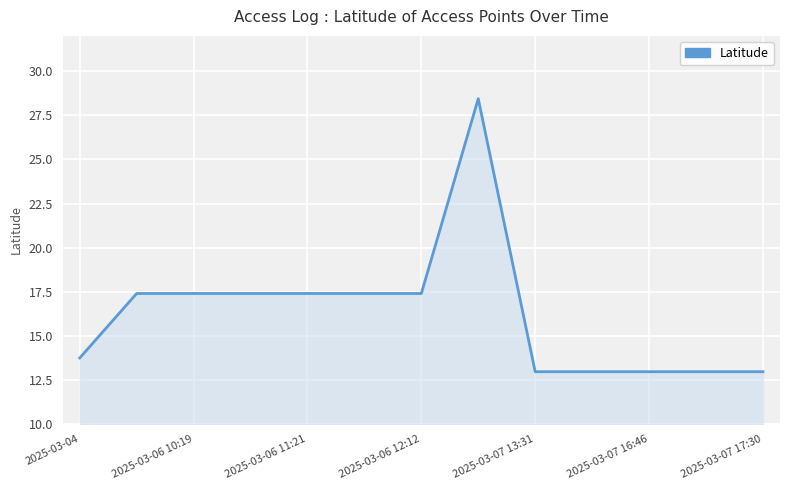

What is the difference between the maximum and minimum values?

15.5